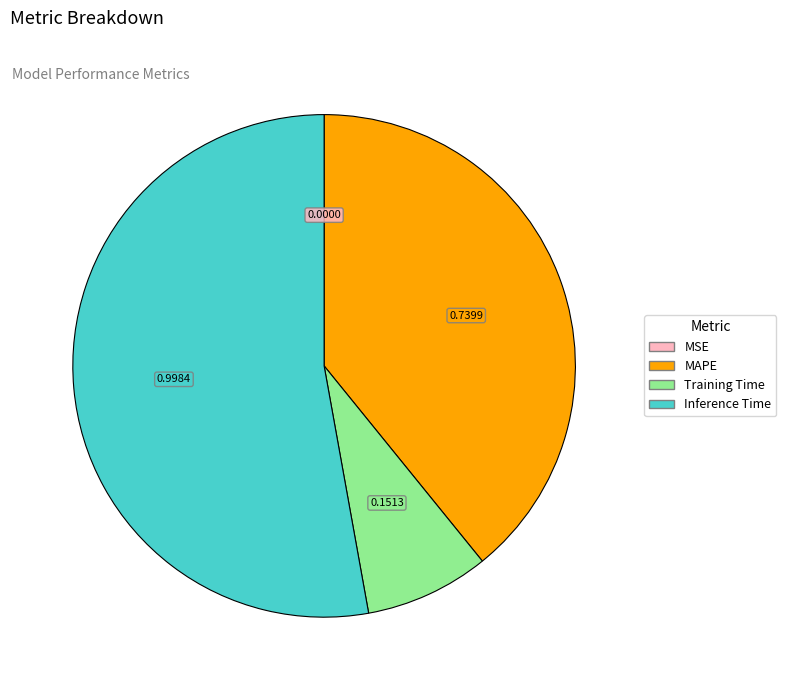

Is there any slice that represents more than half of the pie?

Yes